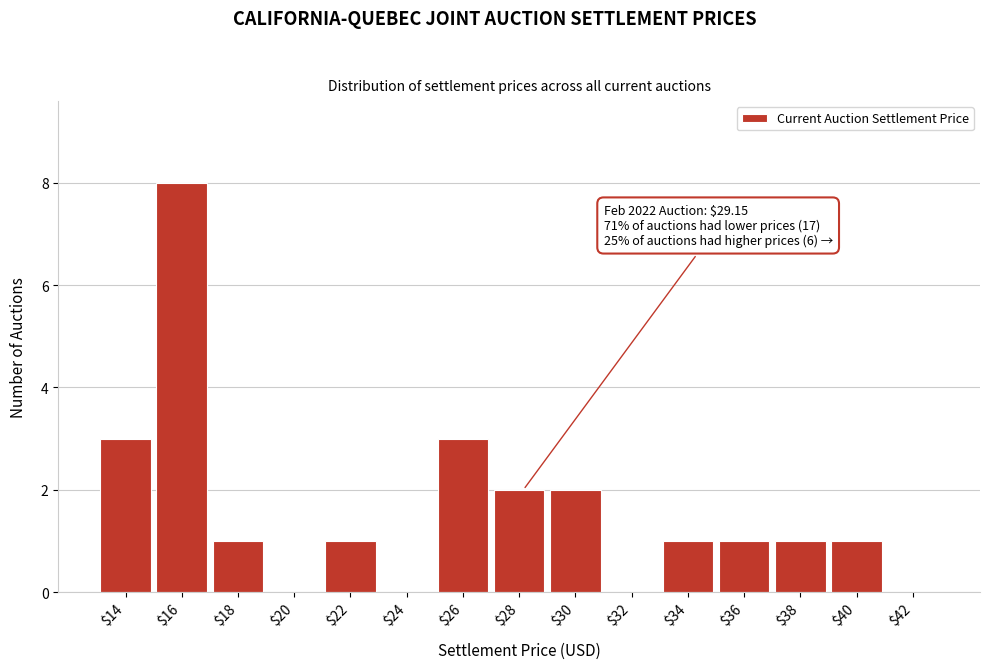

True or false: the data shows 0 at $38.

False